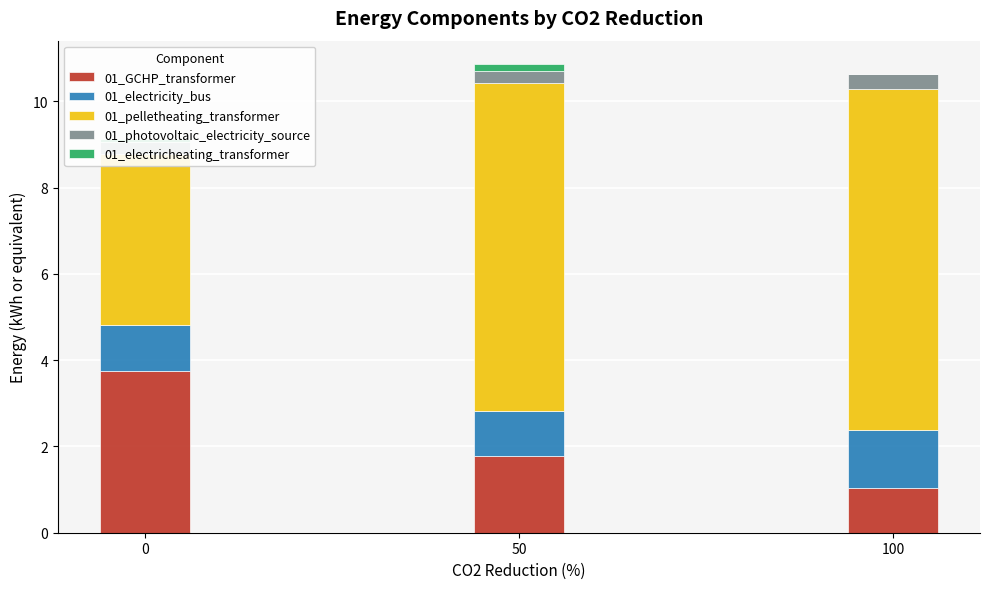

Is the value of 01_pelletheating_transformer at 100 greater than the value of 01_electricity_bus at 50?

Yes